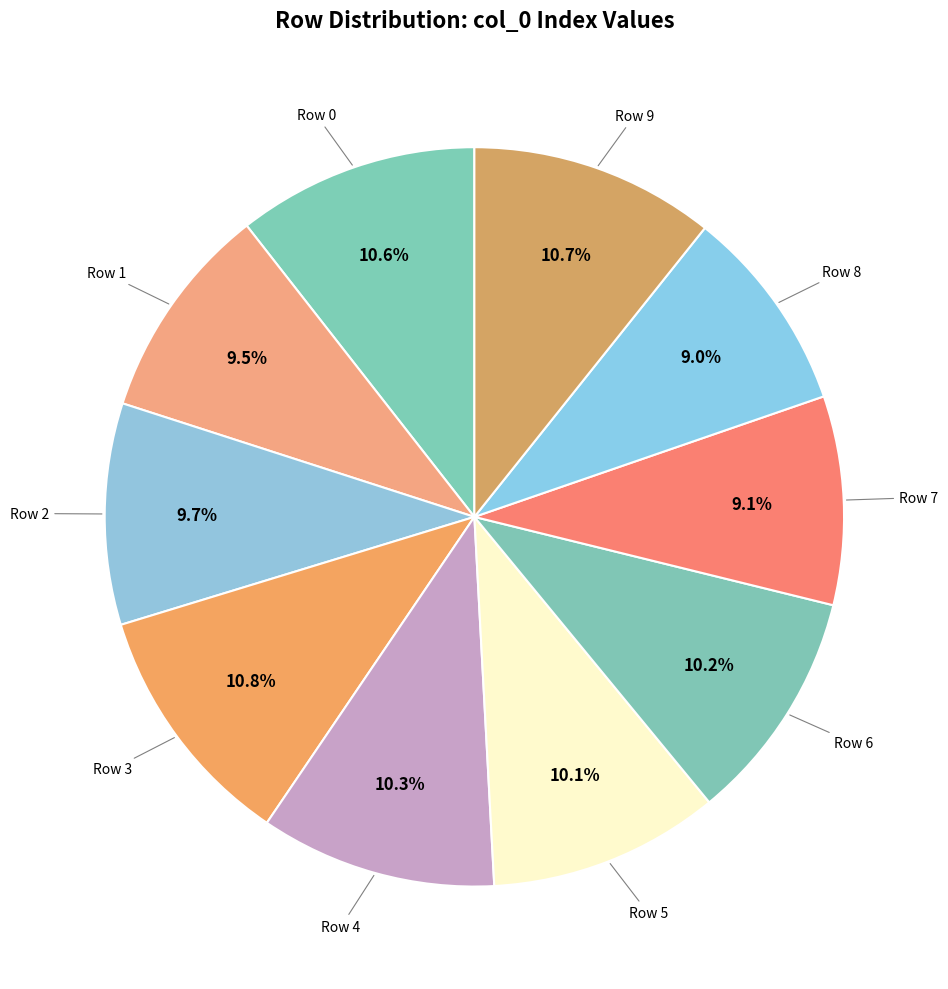

Is the sum of Row 4 and Row 8 greater than half?

No